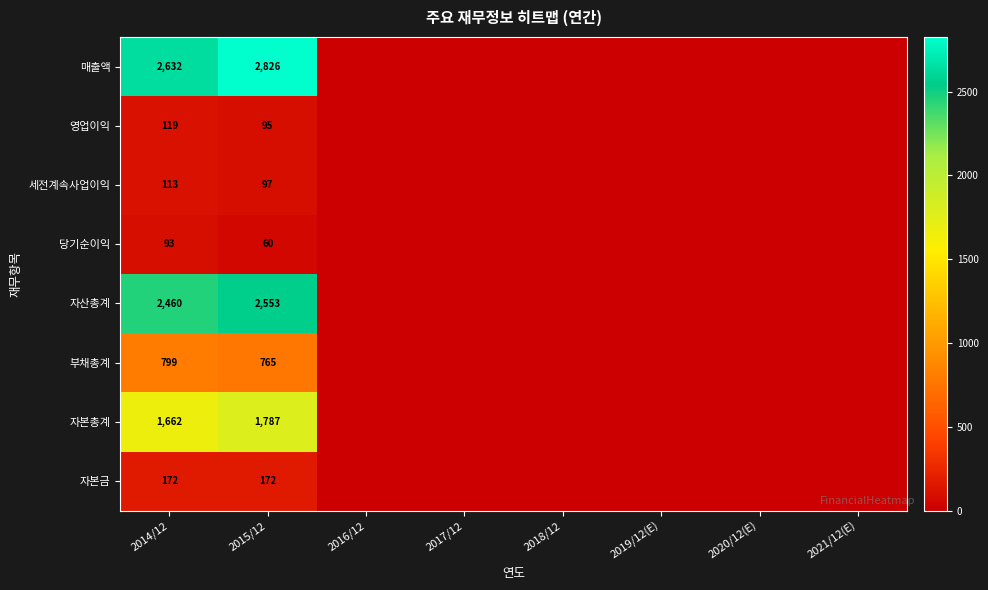

Is it true that 매출액 equals 2632 at 2014/12?

True